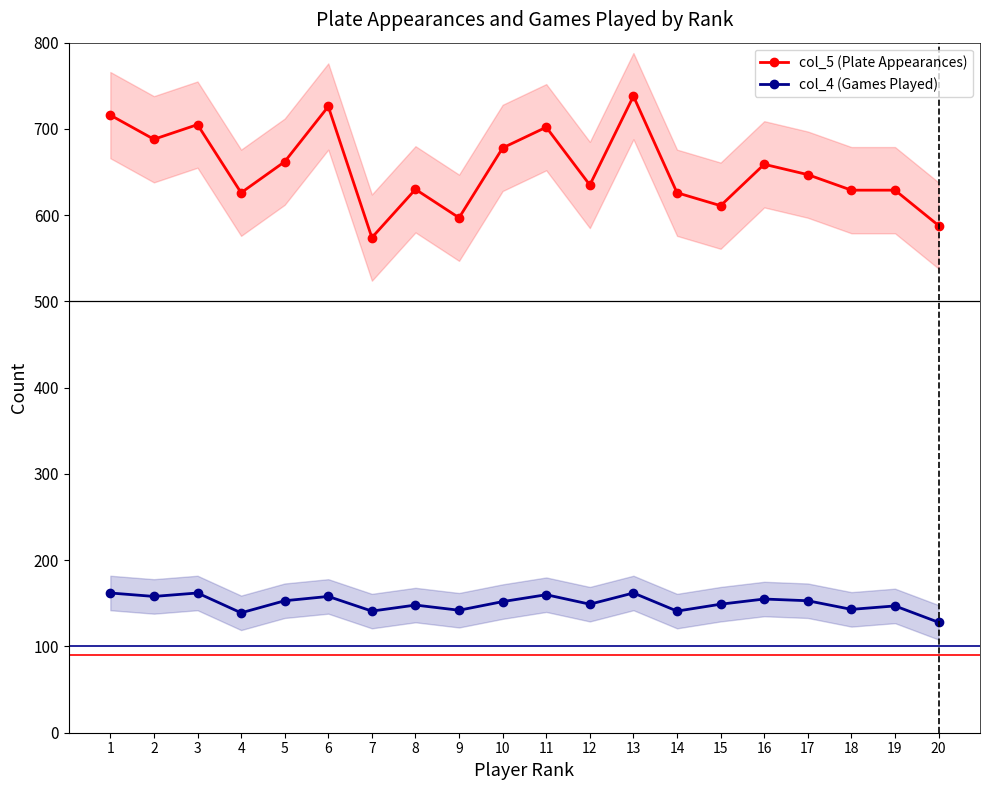

Between 15 and 17, which series saw the biggest shift?

col_5 (Plate Appearances)